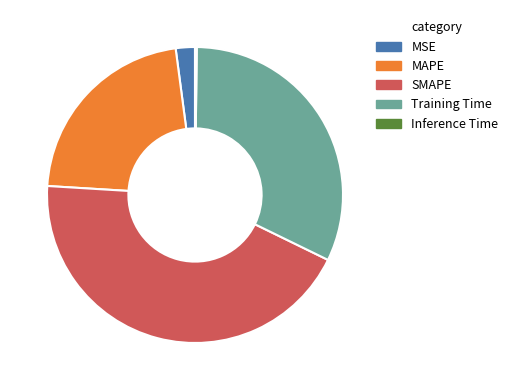

True or false: MAPE accounts for 22% of the total.

True